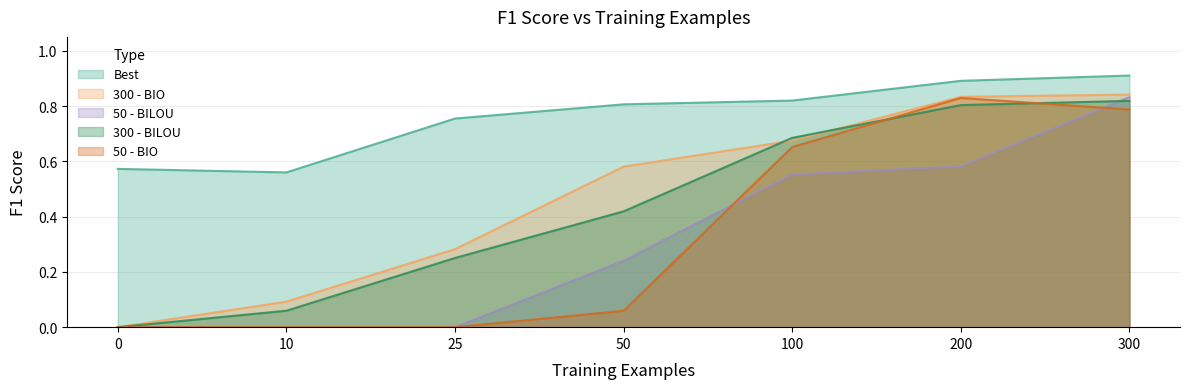

What is the value of the 300 - BILOU point at the 6th from the left?

0.8